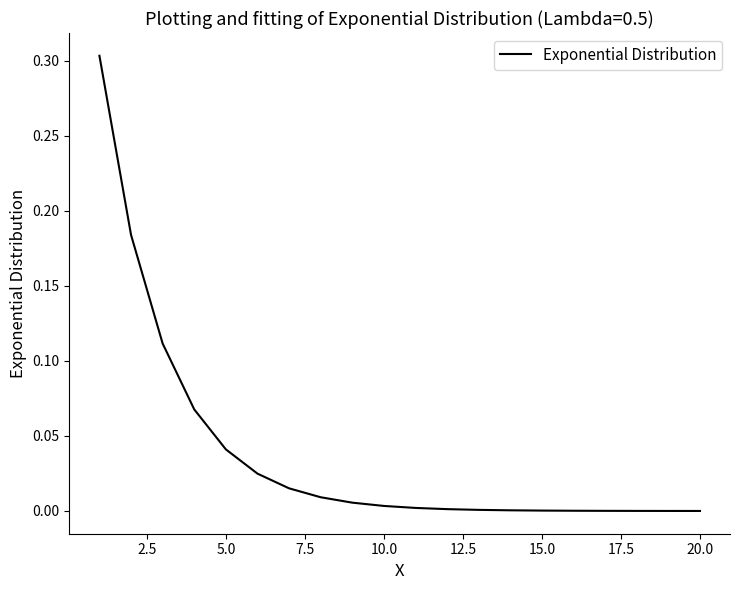

Does the chart have visible grid lines?

No